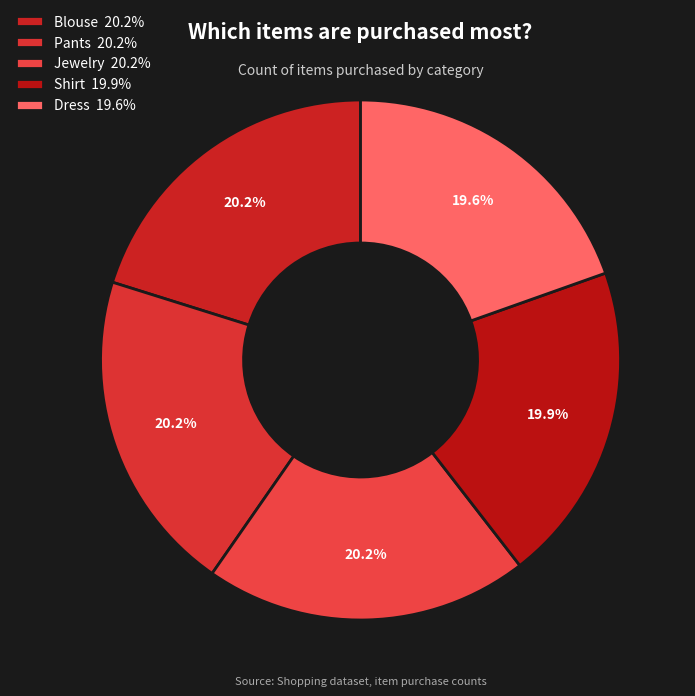

Combined, what portion of the pie is Pants and Dress?

39.7%